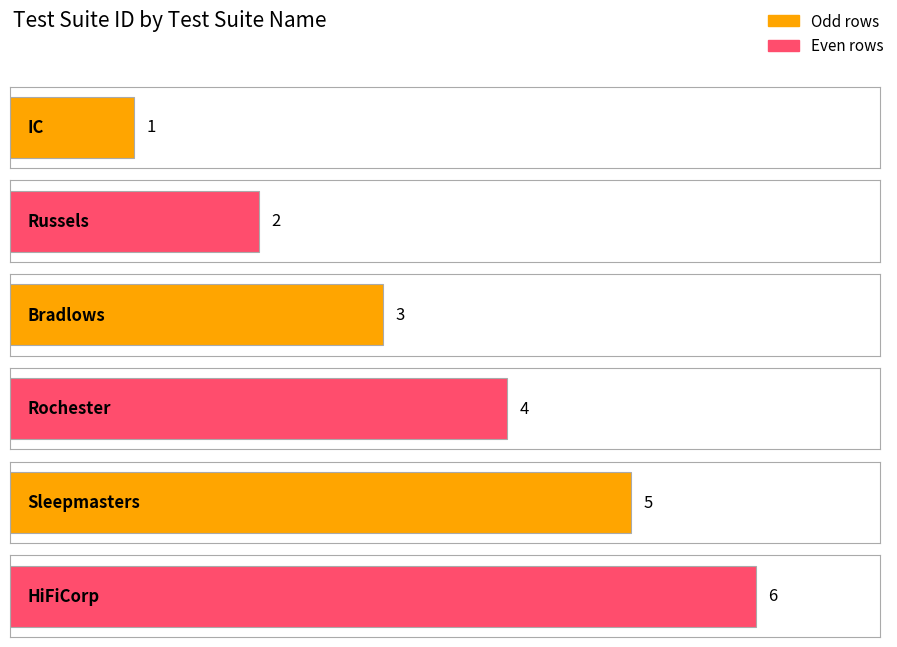

At which label does the data first exceed 4?

Sleepmasters